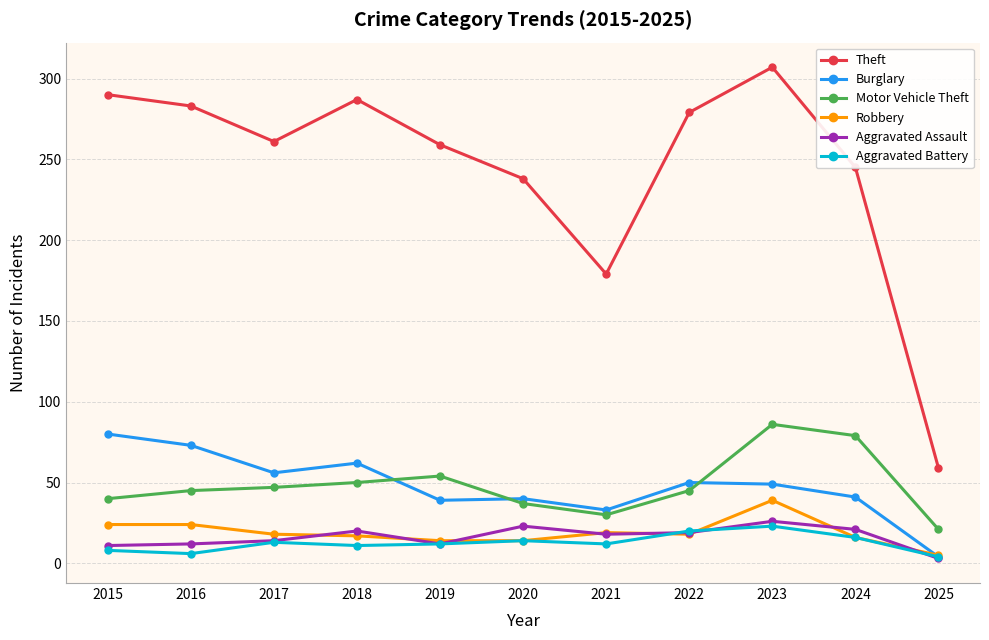

What is the greatest value displayed?

307